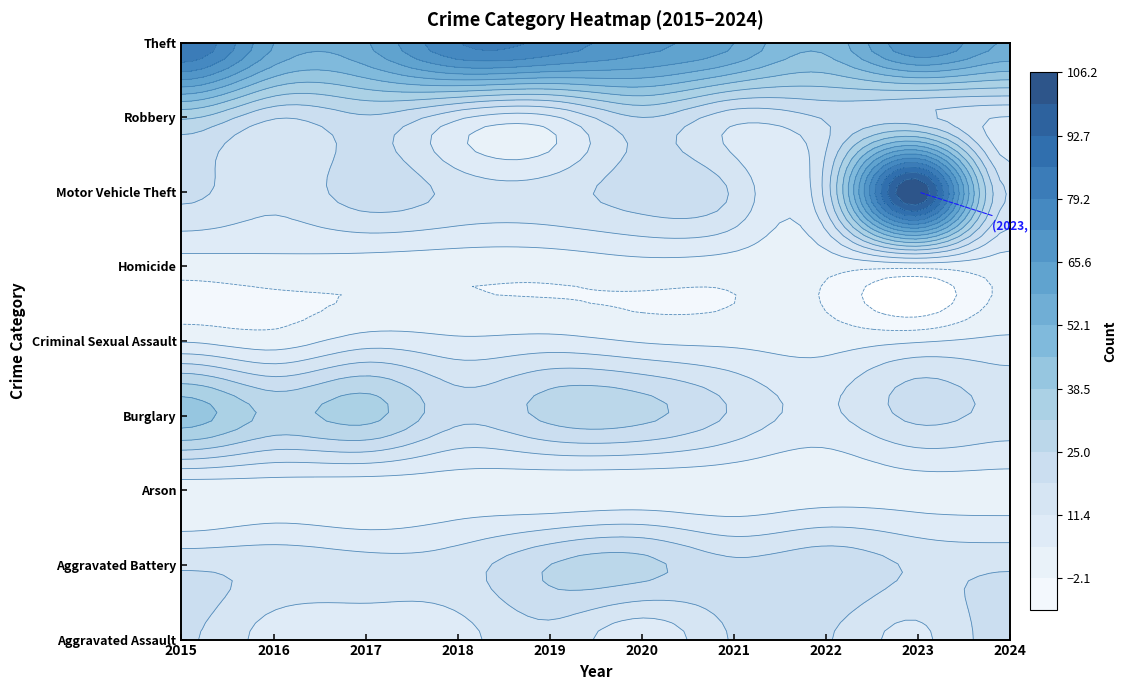

How many positive values does the Arson series have?

5